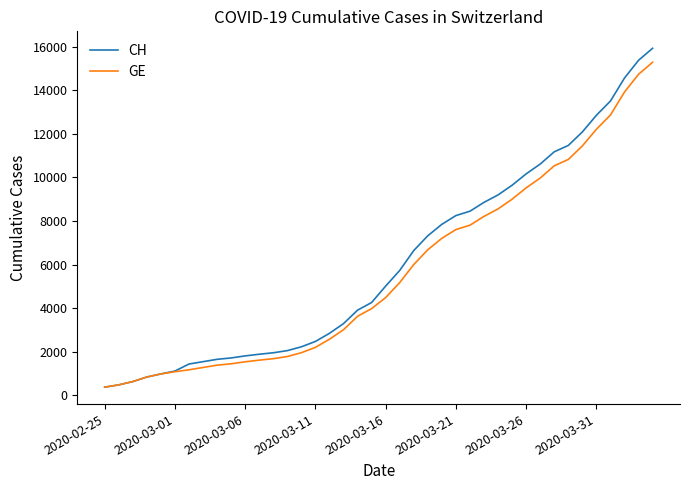

Which series has the widest spread of values?

CH